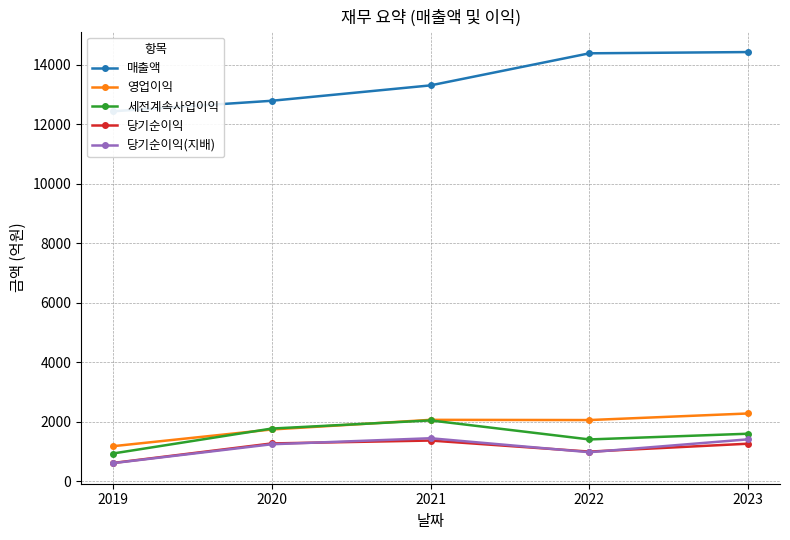

How many categories are shown in the chart?

5